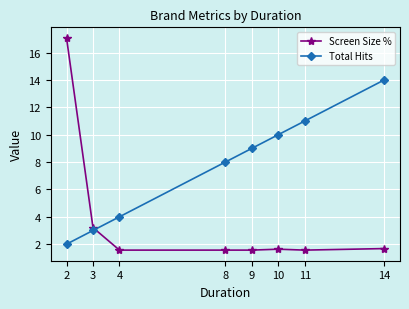

At how many categories does at least one series exceed 5?

6